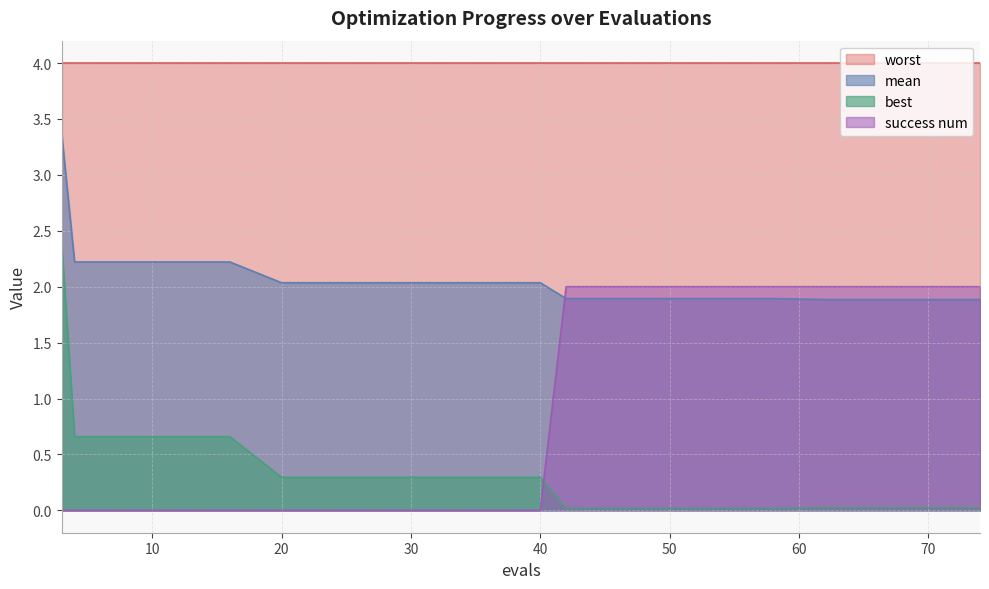

At which label is mean closest to 2?

20